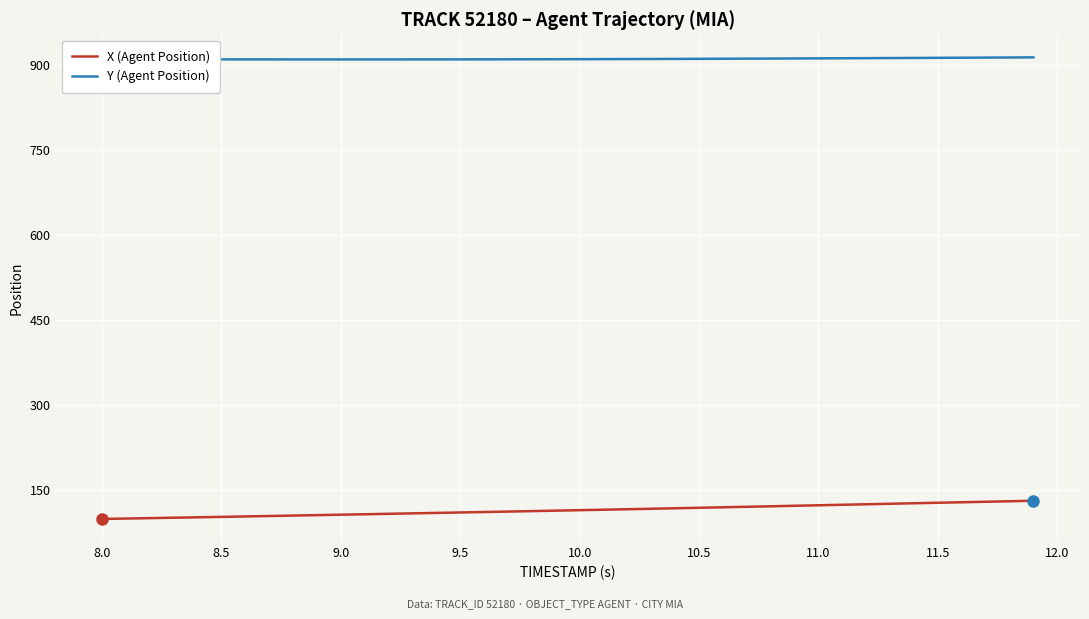

Which series has the largest total across all categories?

Y (Agent Position)